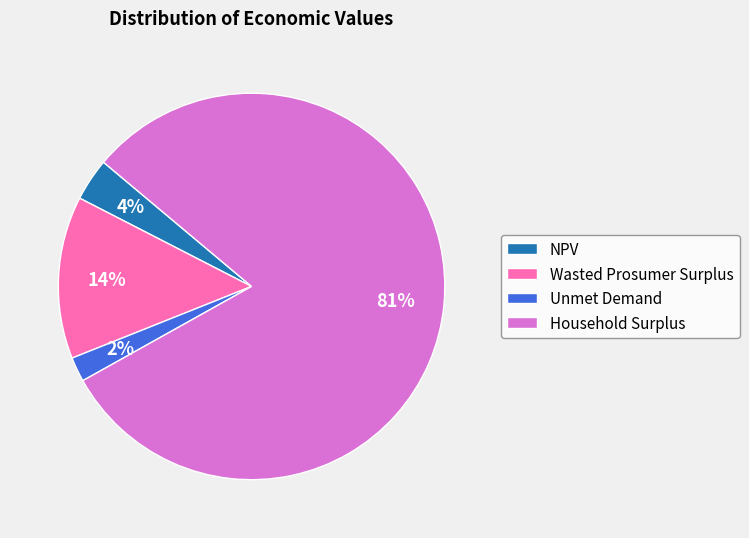

Which slice is the smallest?

Unmet Demand